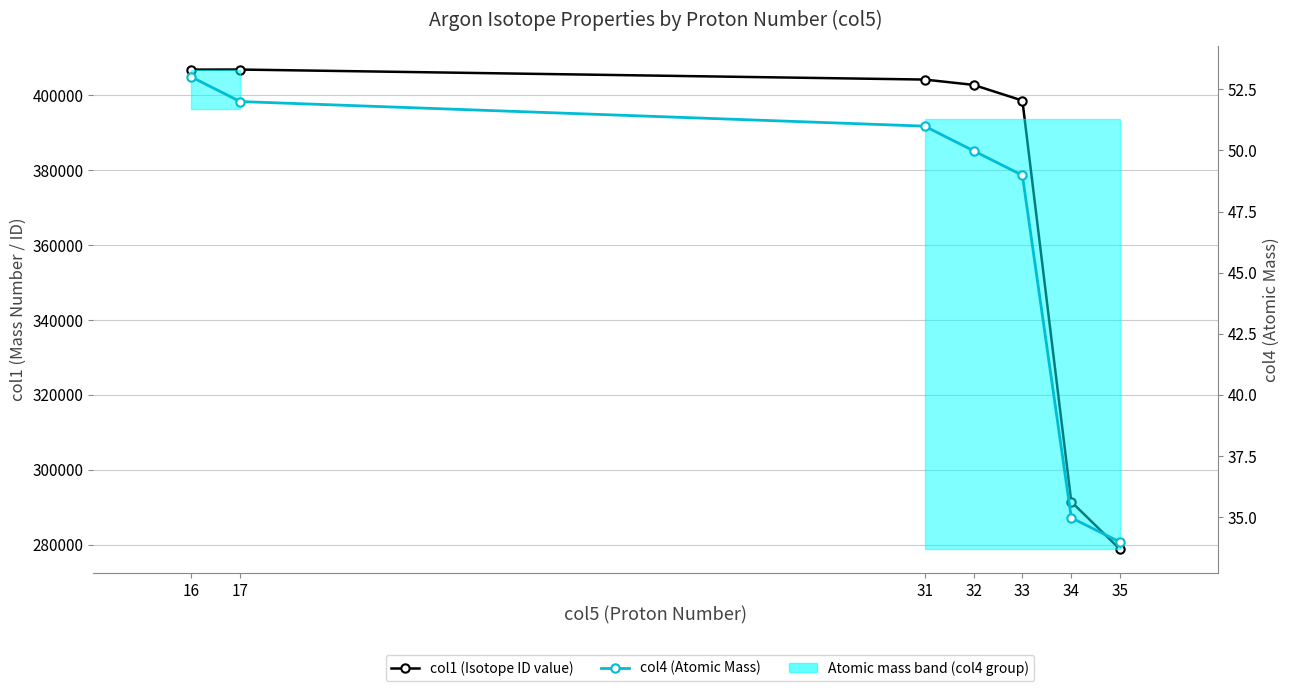

Which series has the largest total across all categories?

col1 (Isotope ID value)